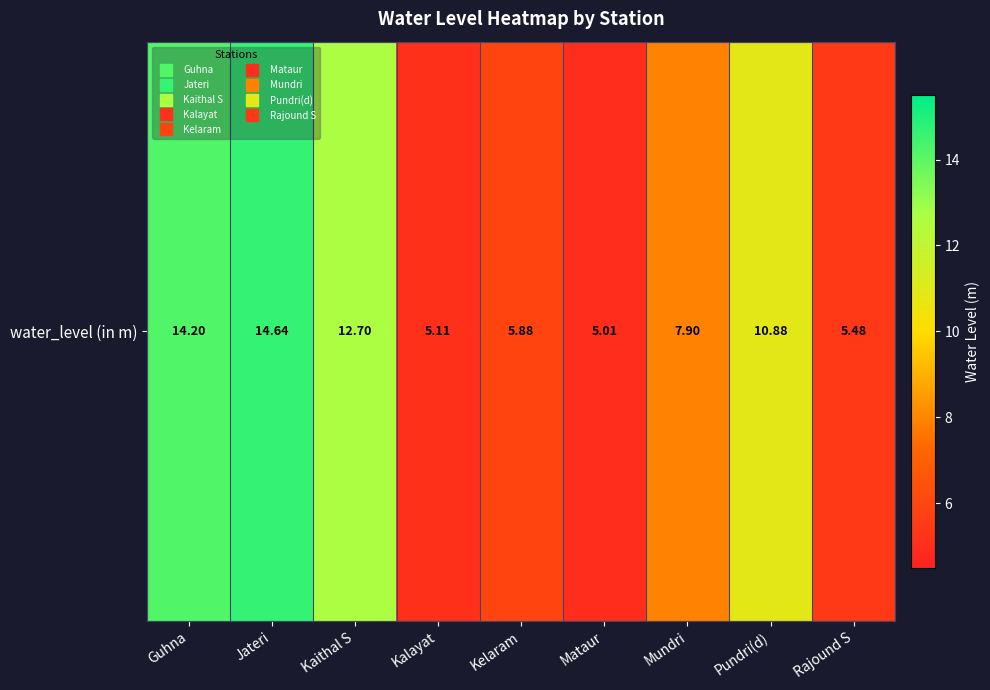

List the labels in order of value, largest first.

Jateri, Guhna, Kaithal S, Pundri(d), Mundri, Kelaram, Rajound S, Kalayat, Mataur